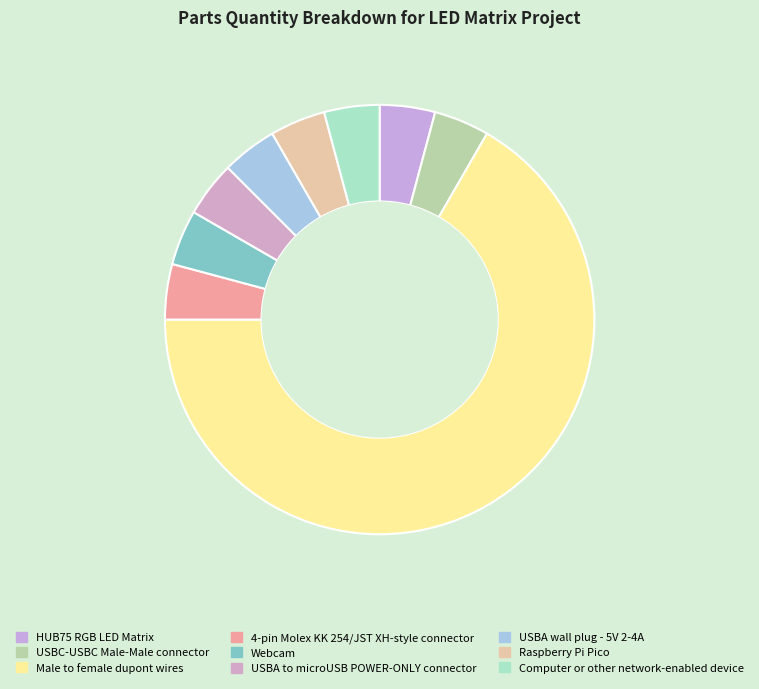

To the nearest percent, what is the difference between the largest and smallest slice percentages?

63%